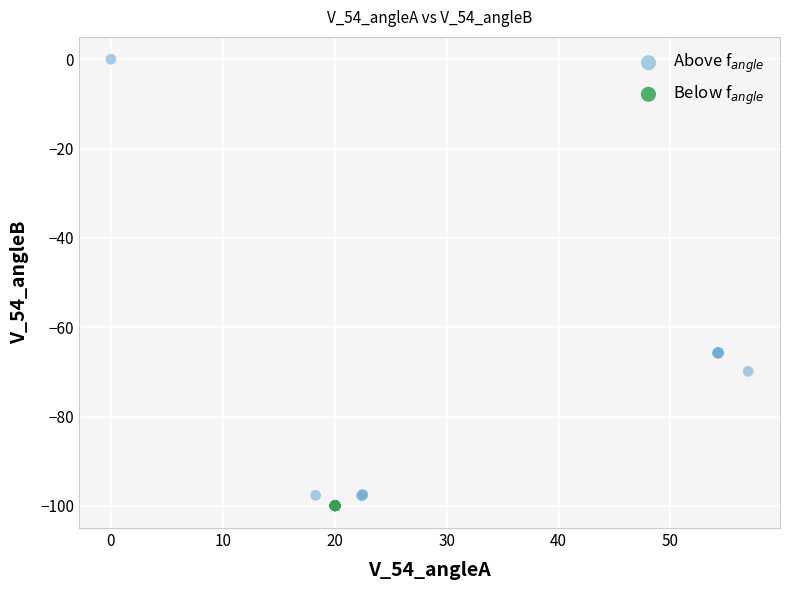

Which series has the widest spread of Y values?

Above f$_{angle}$